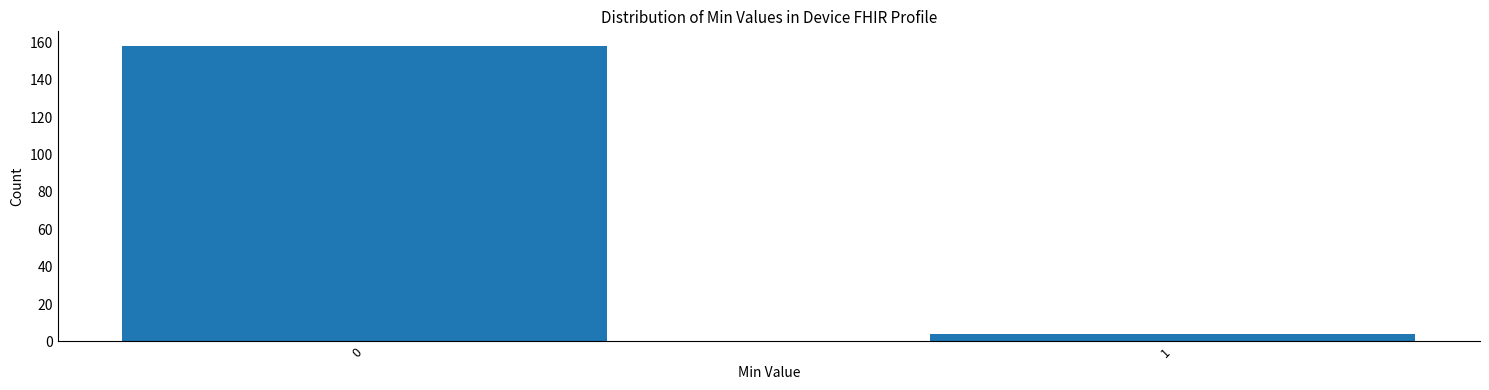

Reading left to right, transcribe all the data shown in this chart.

158	4